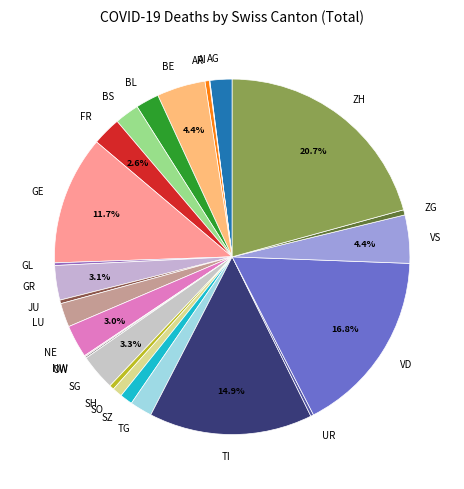

To the nearest percent, what portion does LU represent?

2%